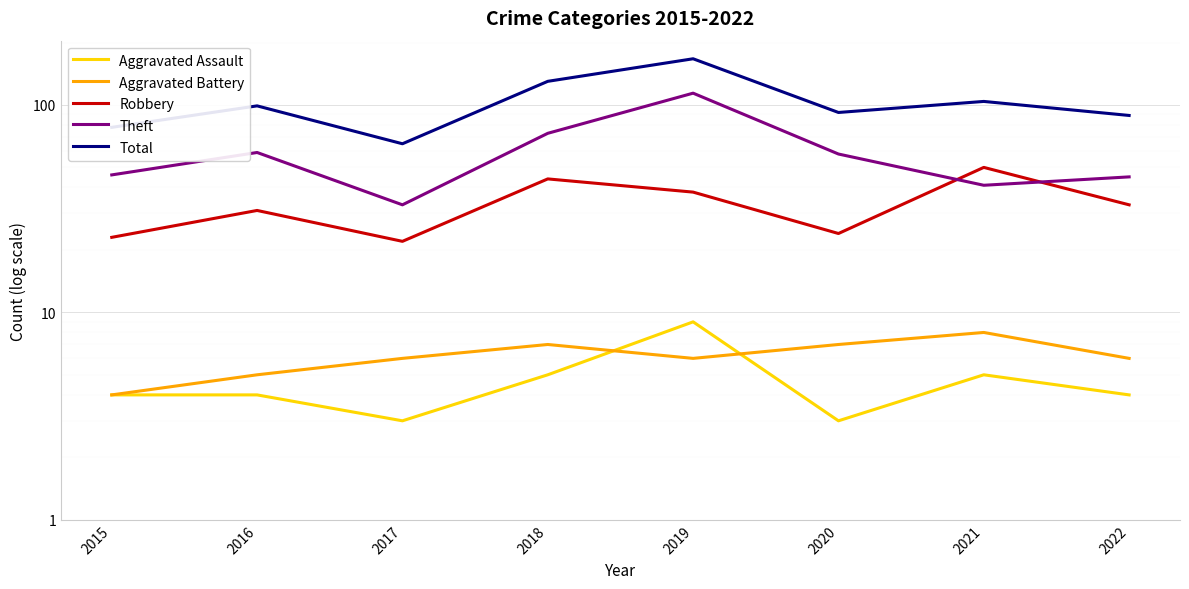

Count the number of categories in the chart.

8